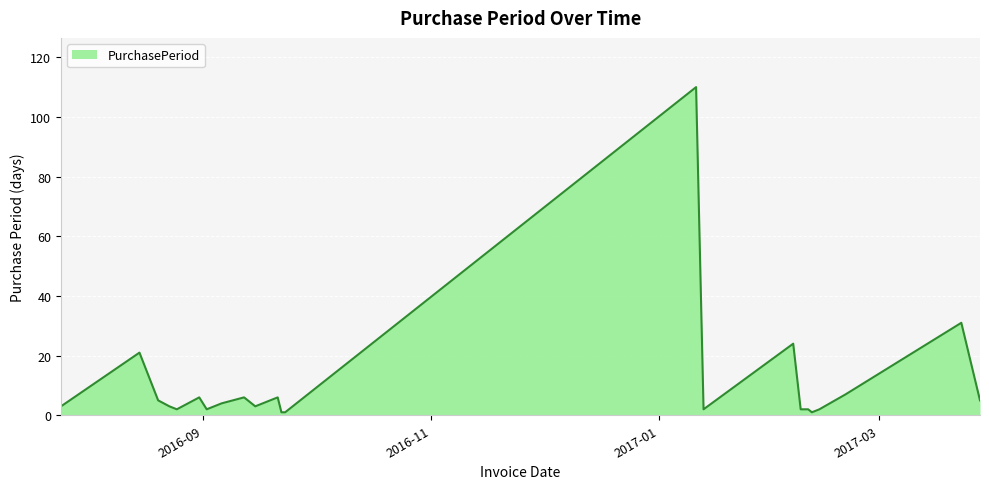

What is the maximum value shown in the chart?

110